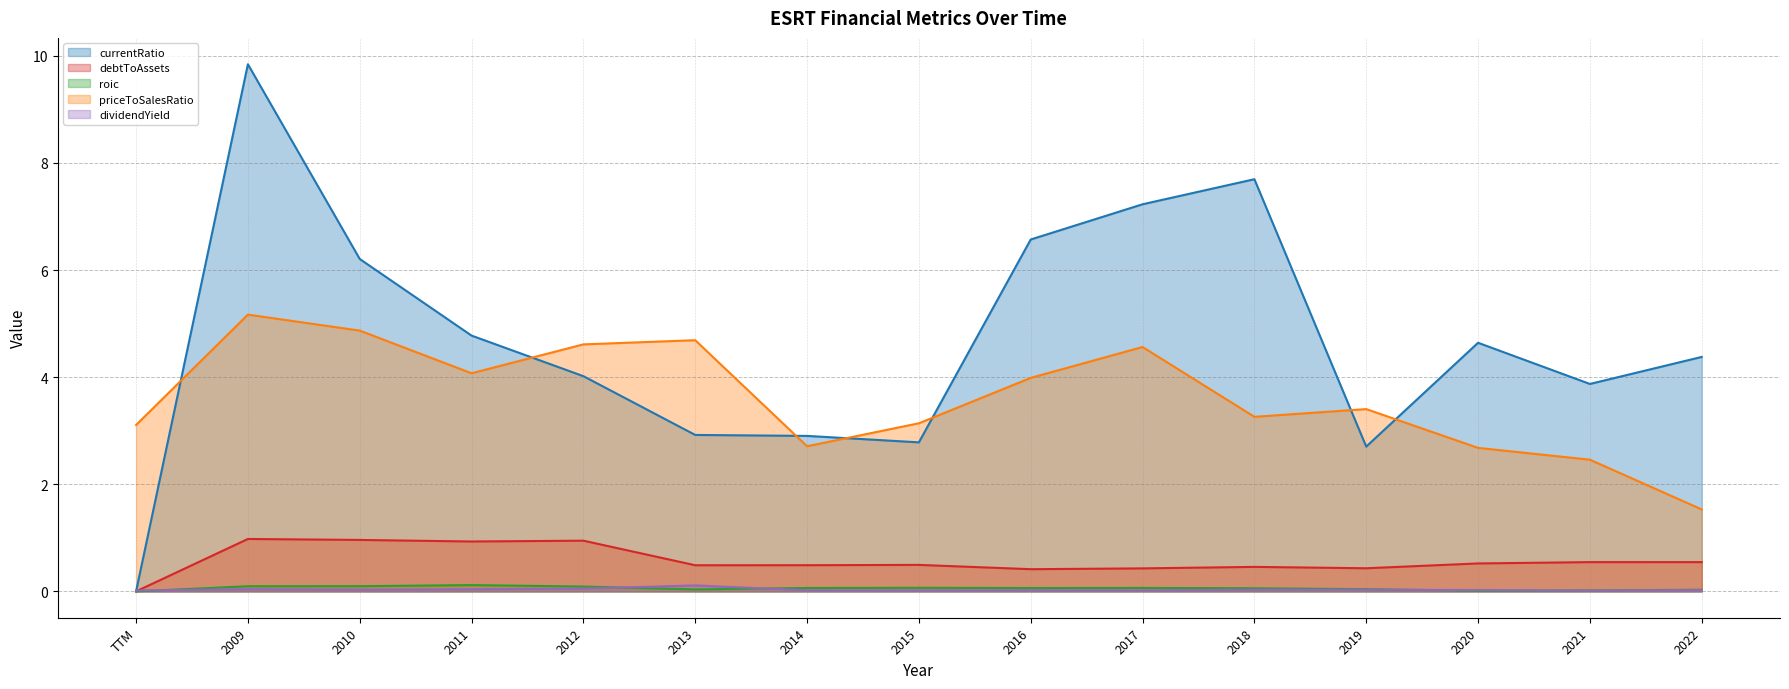

List the series in order of their peak value, highest first.

currentRatio, priceToSalesRatio, debtToAssets, roic, dividendYield